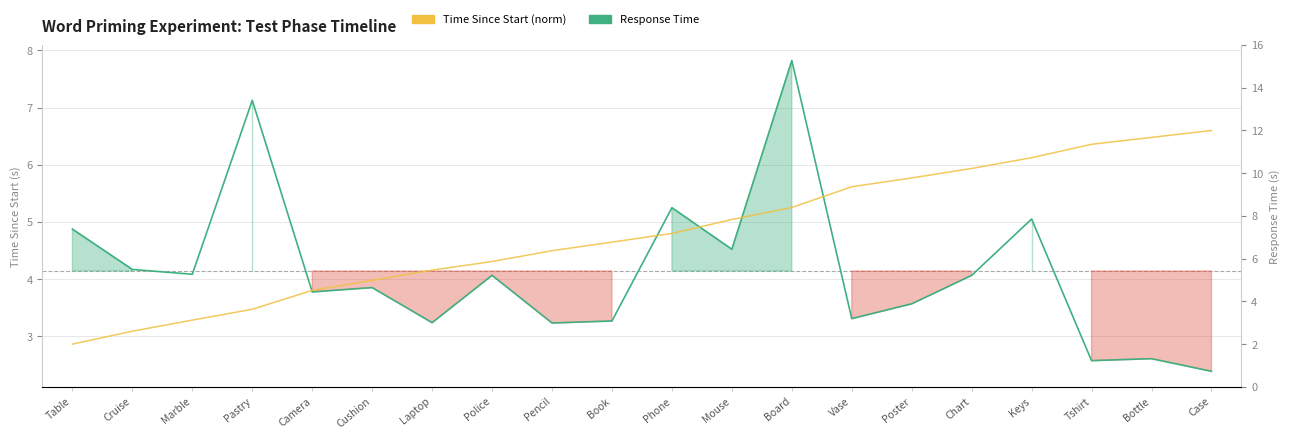

Reading left to right, transcribe all the data shown in this chart.

Response Time: Table=4.9	Cruise=4.2	Marble=4.1	Pastry=7.1	Camera=3.8	Cushion=3.9	Laptop=3.2	Police=4.1	Pencil=3.2	Book=3.3	Phone=5.2	Mouse=4.5	Board=7.8	Vase=3.3	Poster=3.6	Chart=4.1	Keys=5.1	Tshirt=2.6	Bottle=2.6	Case=2.4
Time Since Start (norm): Table=2.0	Cruise=2.6	Marble=3.1	Pastry=3.6	Camera=4.5	Cushion=5.0	Laptop=5.5	Police=5.9	Pencil=6.4	Book=6.8	Phone=7.2	Mouse=7.8	Board=8.4	Vase=9.4	Poster=9.8	Chart=10.2	Keys=10.7	Tshirt=11.4	Bottle=11.7	Case=12.0